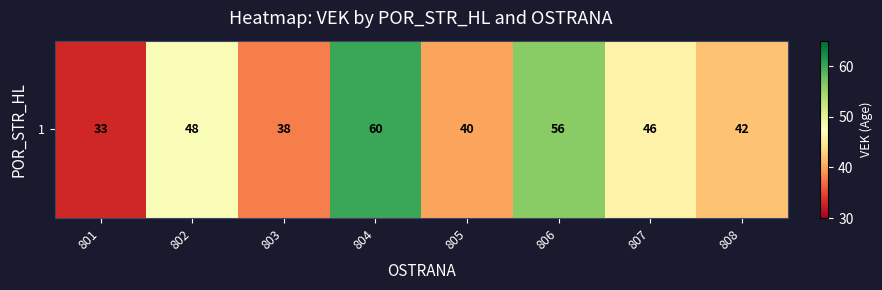

How many data points are above 46?

3